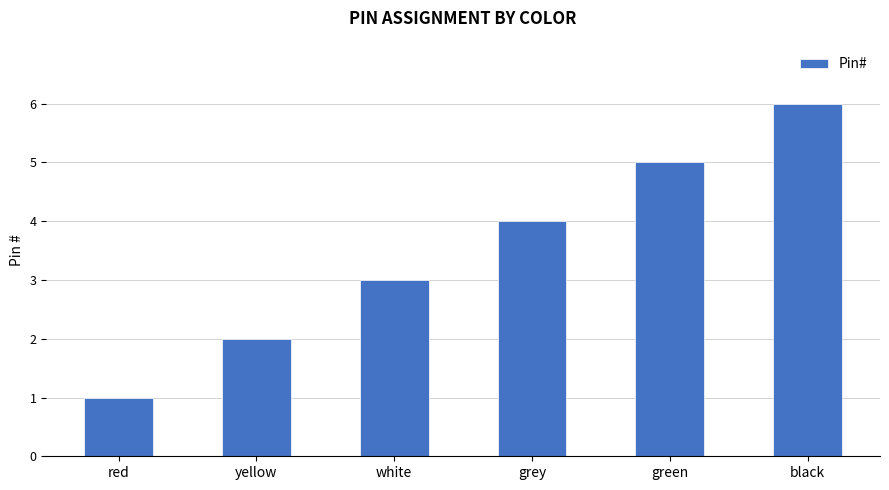

Does the chart contain stacked bars?

No